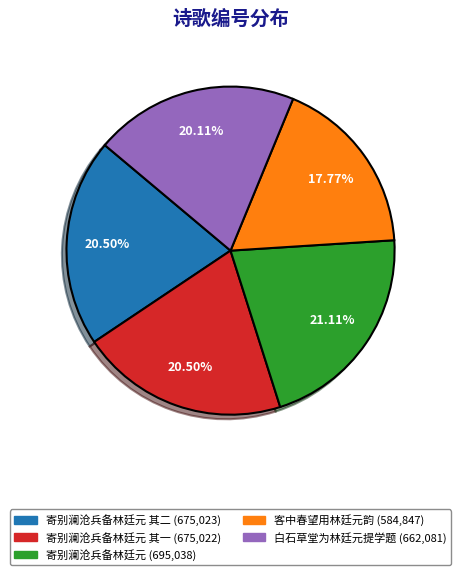

What is the largest slice in the pie chart?

寄别澜沧兵备林廷元